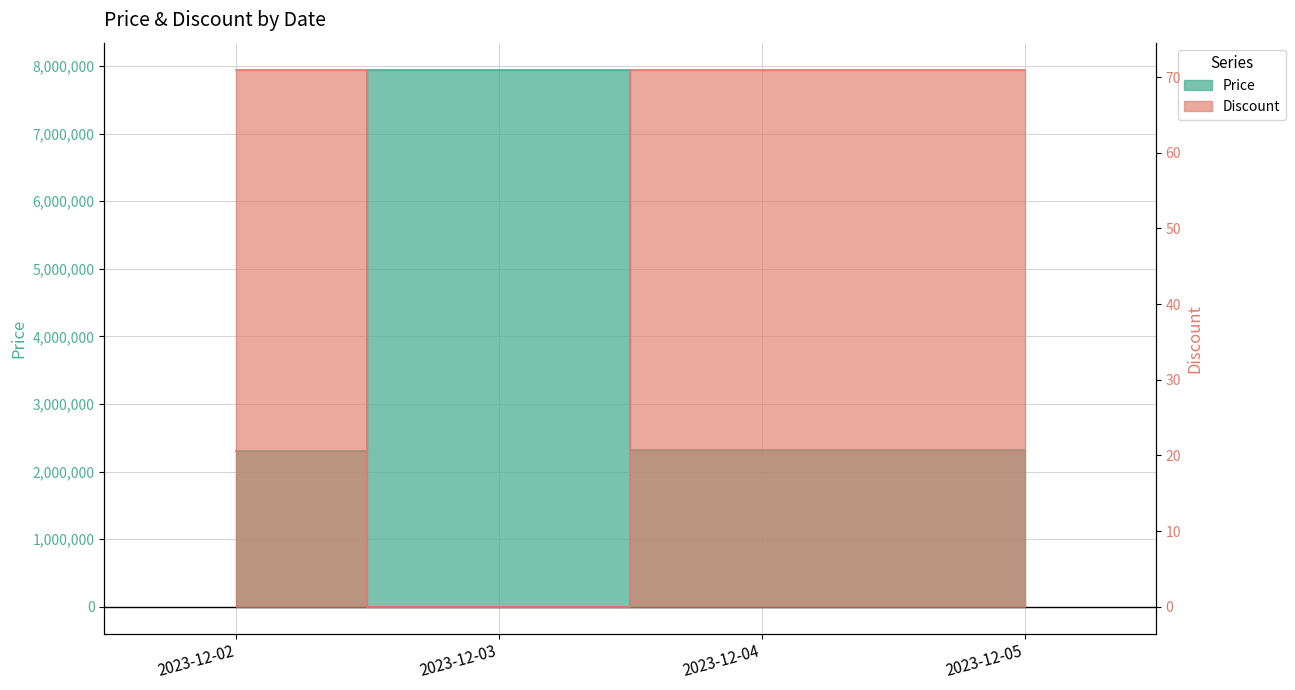

How many lines are shown in the chart?

2